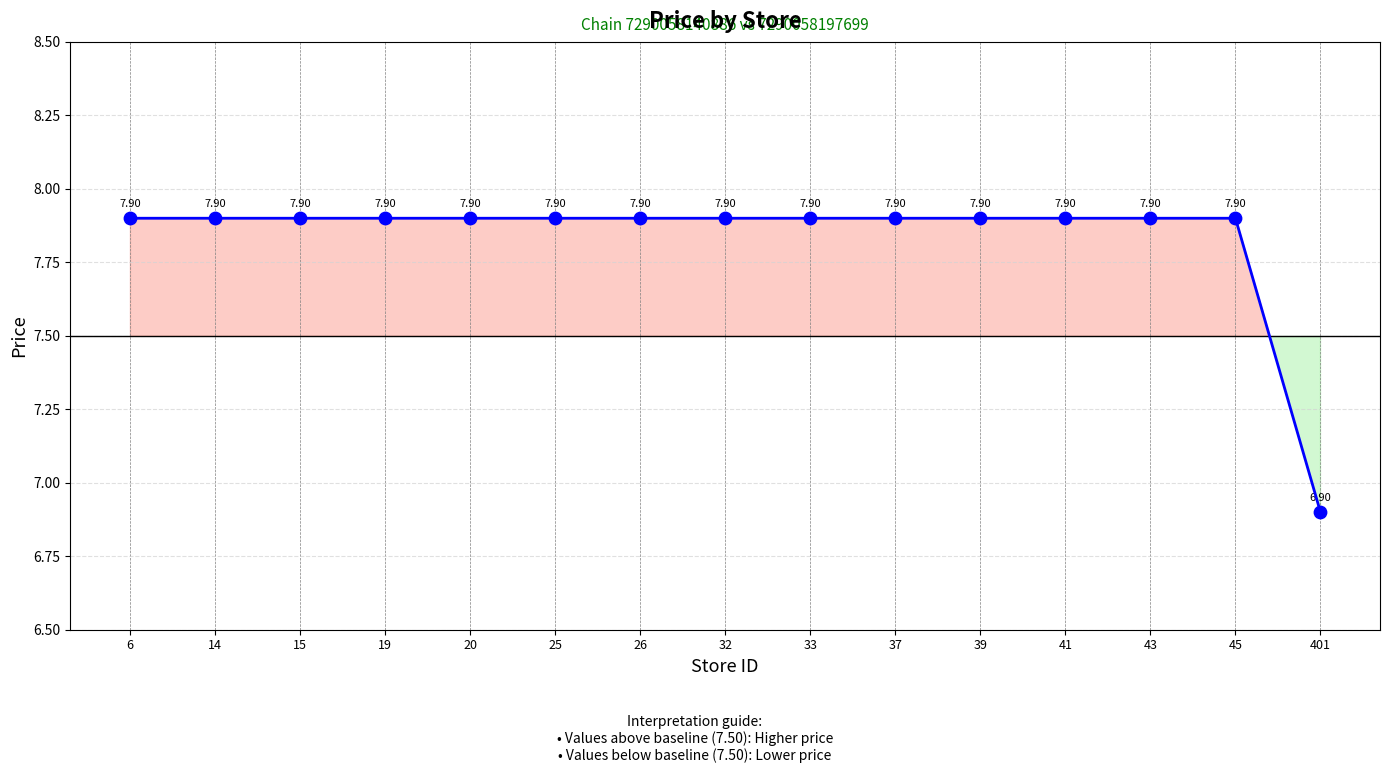

What is the ratio of the value at 45 to the value at 33?

1.0